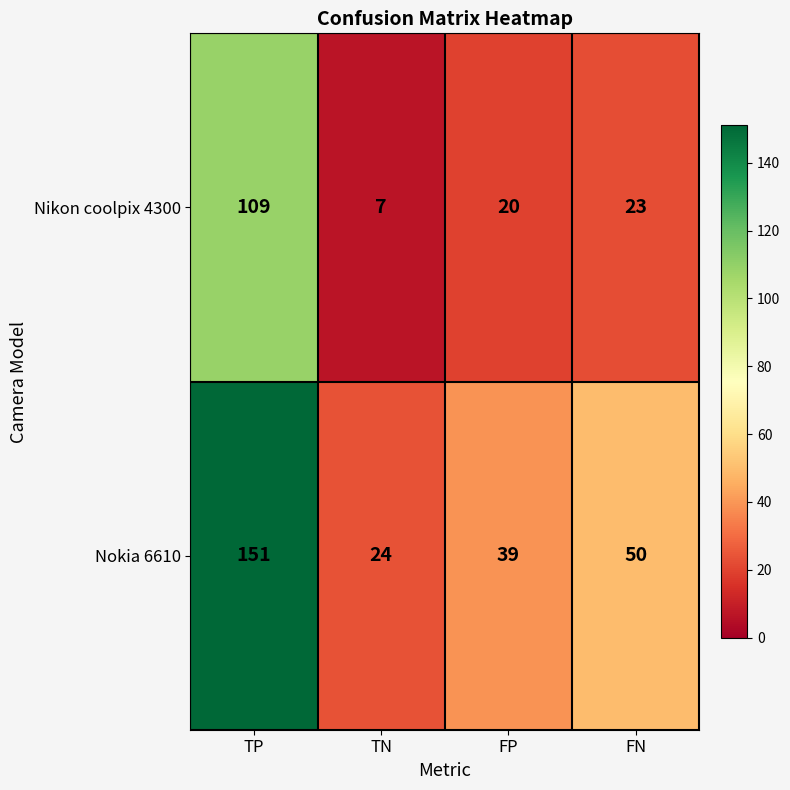

What is the minimum value shown in the chart?

7